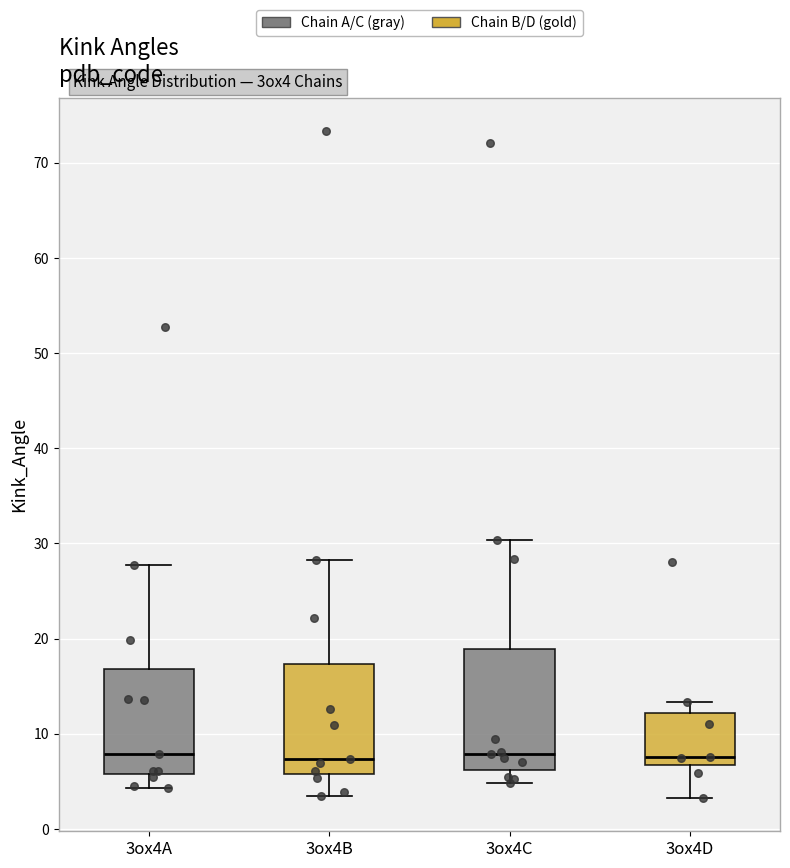

Reading left to right, read every box against the y-axis: the position of its median line, the range the box covers, and the ends of its whiskers. The values are not printed on the chart, so give them approximately, as read against the axis.

3ox4A: median 8, box 6 to 17, whiskers 4 to 28
3ox4B: median 7, box 6 to 17, whiskers 3 to 28
3ox4C: median 8, box 6 to 19, whiskers 5 to 30
3ox4D: median 8, box 7 to 12, whiskers 3 to 13